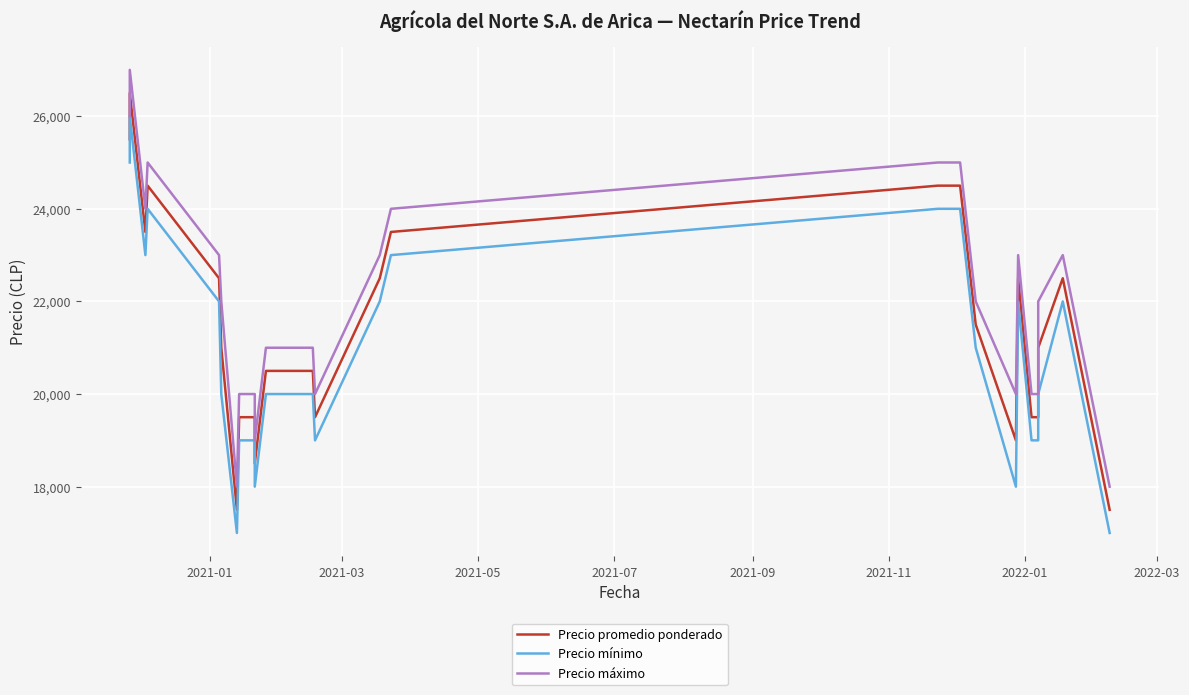

Reading left to right, transcribe all the data shown in this chart.

Precio promedio ponderado: 25500	26500	23500	23500	24500	24500	22500	21000	17500	19500	19500	19500	19500	19500	19500	18500	20500	20500	20500	20500	20500	20500	19500	19500	22500	22500	23500	23500	24500	24500	21500	19000	22500	19500	19500	21000	22500	22500	22500	17500
Precio mínimo: 25000	26000	23000	23000	24000	24000	22000	20000	17000	19000	19000	19000	19000	19000	19000	18000	20000	20000	20000	20000	20000	20000	19000	19000	22000	22000	23000	23000	24000	24000	21000	18000	22000	19000	19000	20000	22000	22000	22000	17000
Precio máximo: 26000	27000	24000	24000	25000	25000	23000	22000	18000	20000	20000	20000	20000	20000	20000	19000	21000	21000	21000	21000	21000	21000	20000	20000	23000	23000	24000	24000	25000	25000	22000	20000	23000	20000	20000	22000	23000	23000	23000	18000